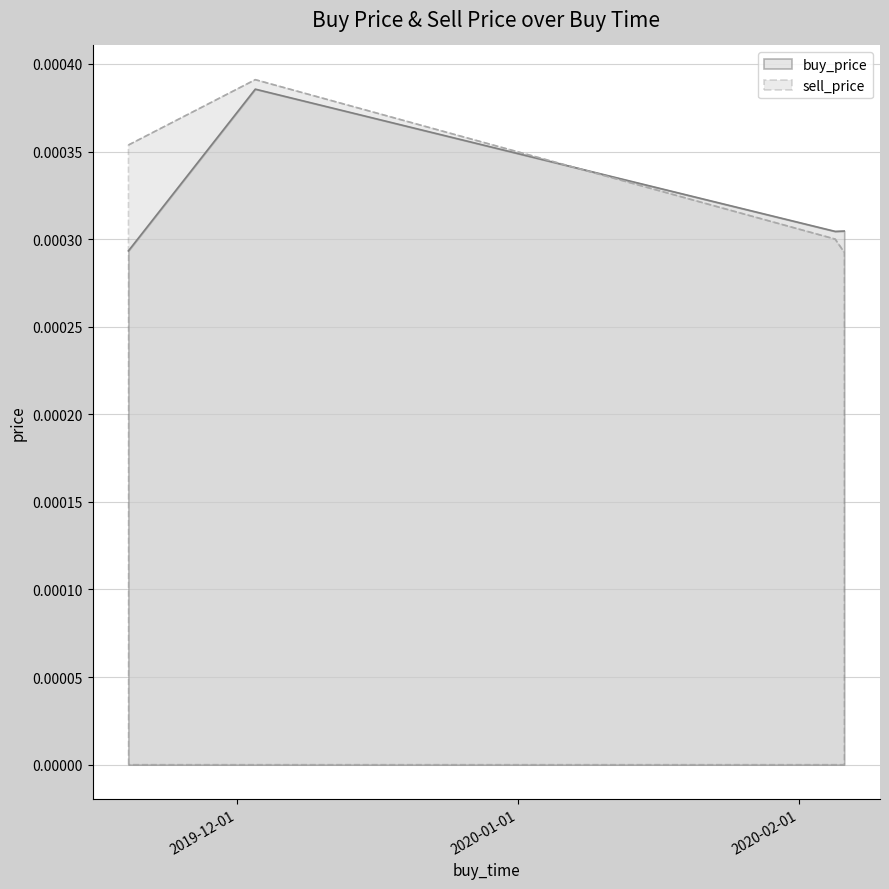

How many interior local valleys does the buy_price series have?

1